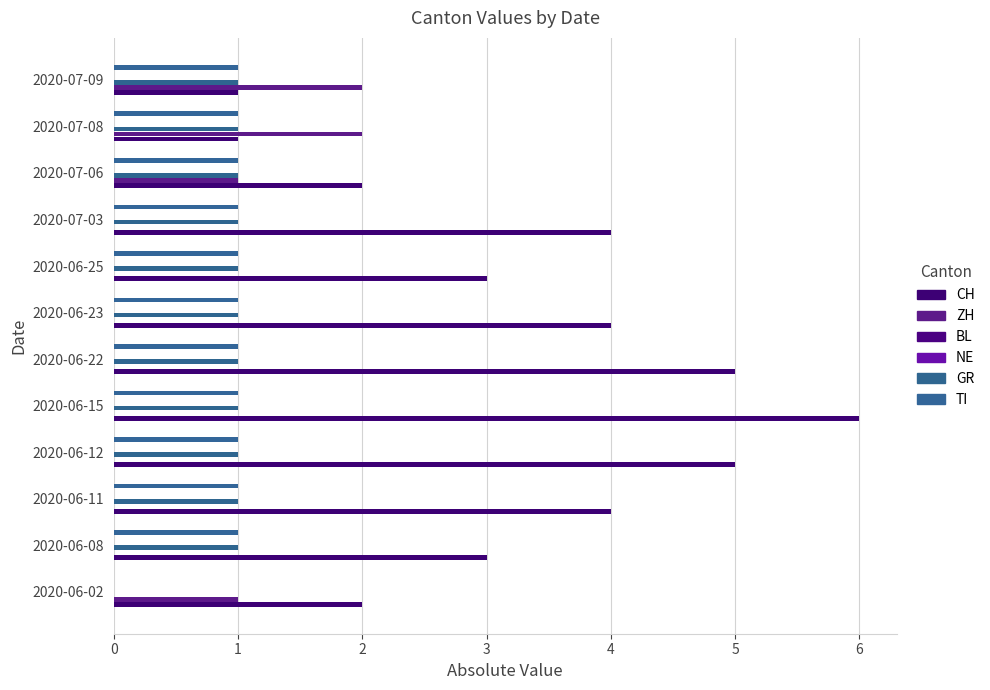

Is it true that ZH equals 1.0 at 2020-07-06?

True